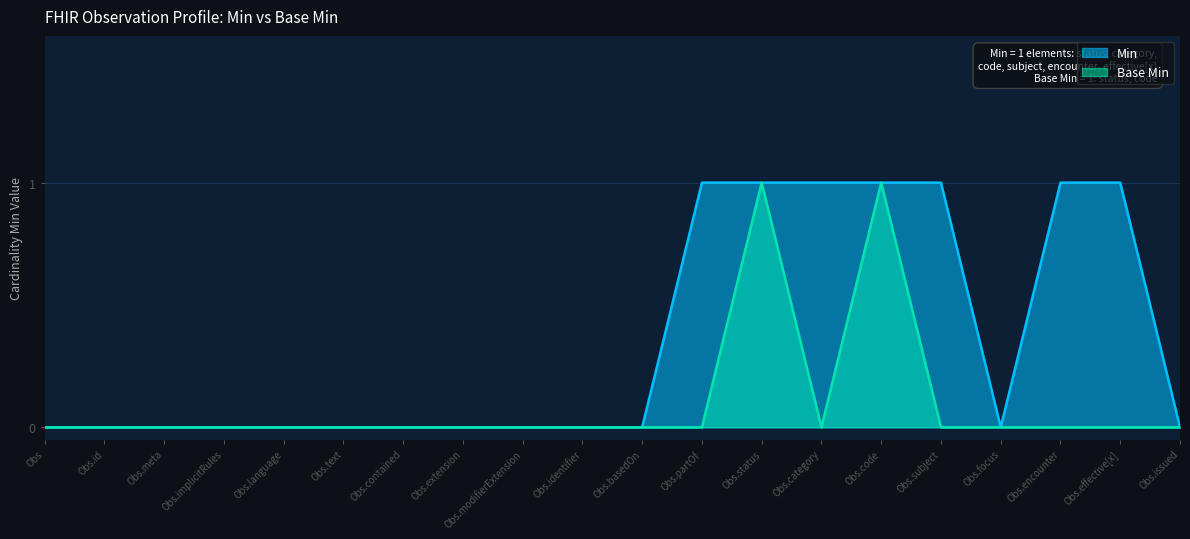

What are all the series names shown in the legend?

Min, Base Min